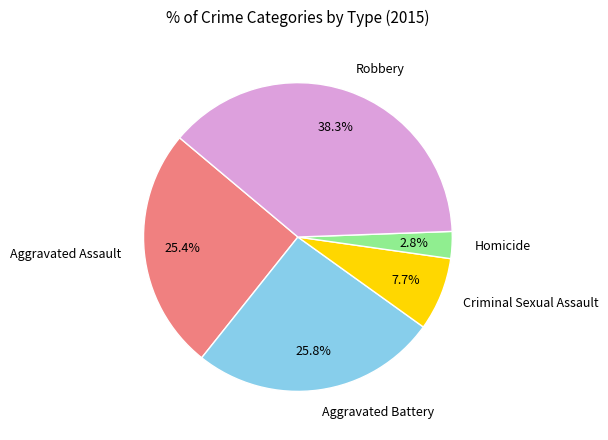

To the nearest percent, what portion does Criminal Sexual Assault represent?

8%